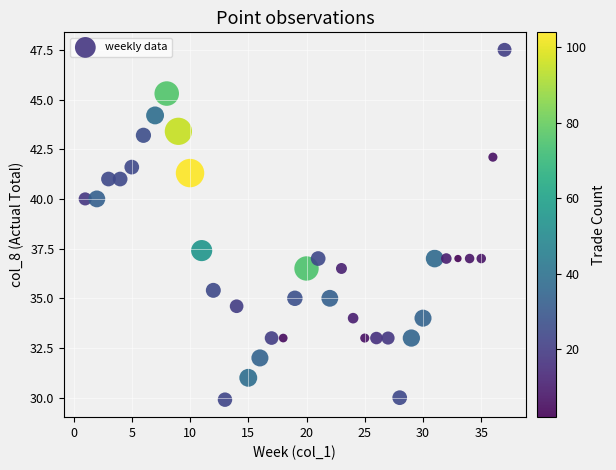

What Y value in the scatter plot is closest to 38?

37.4